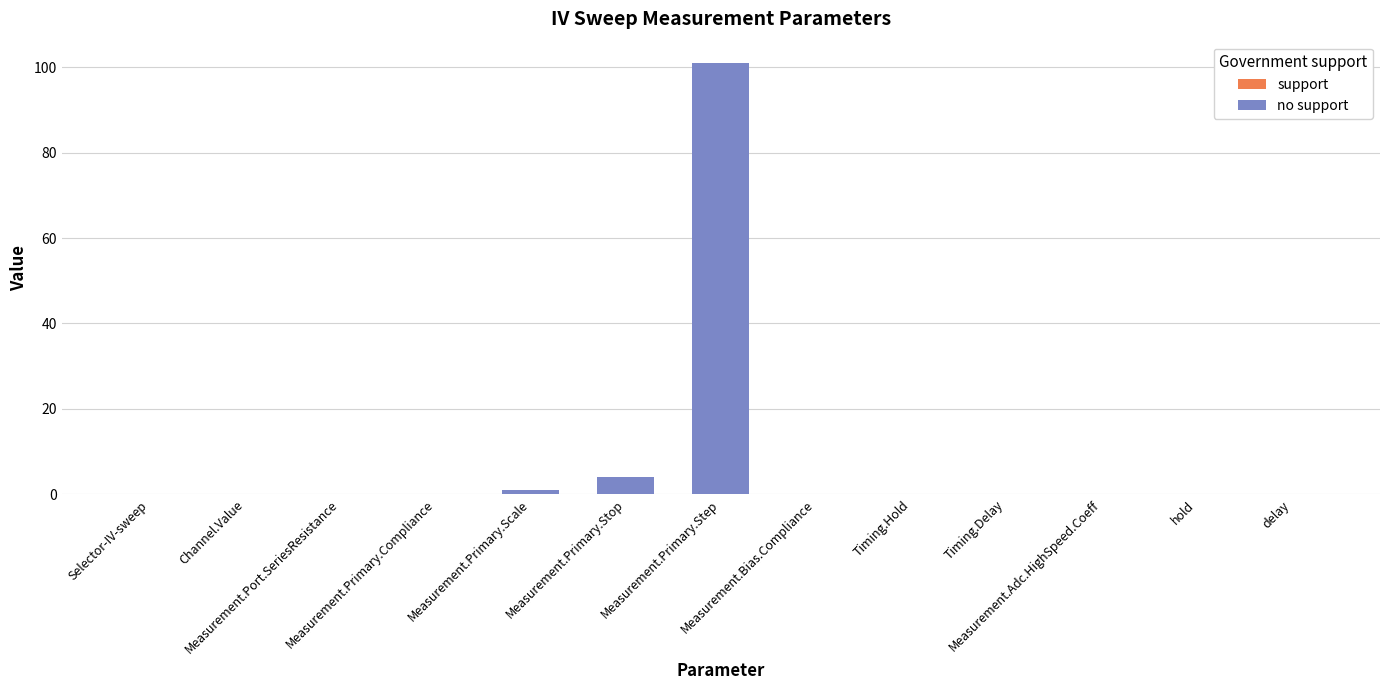

What is the greatest value displayed?

101.0